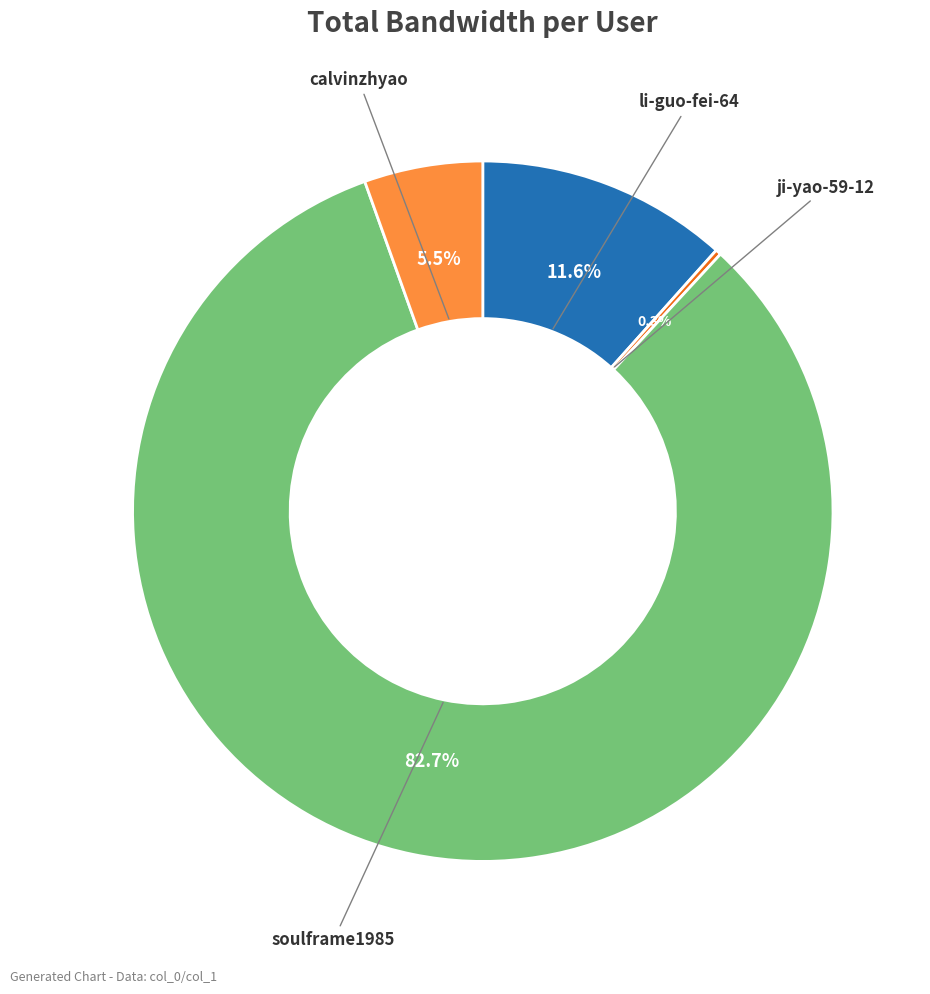

Which category accounts for the majority?

soulframe1985